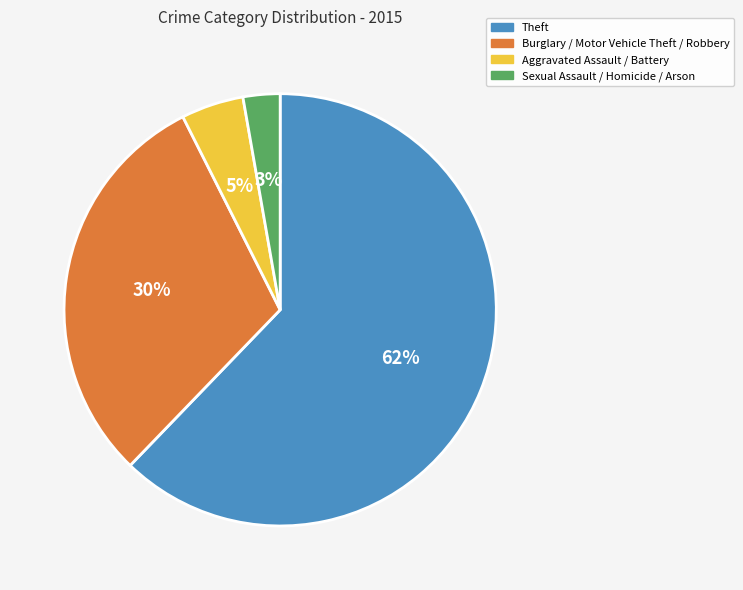

Which category has the smallest portion of the pie?

Sexual Assault / Homicide / Arson